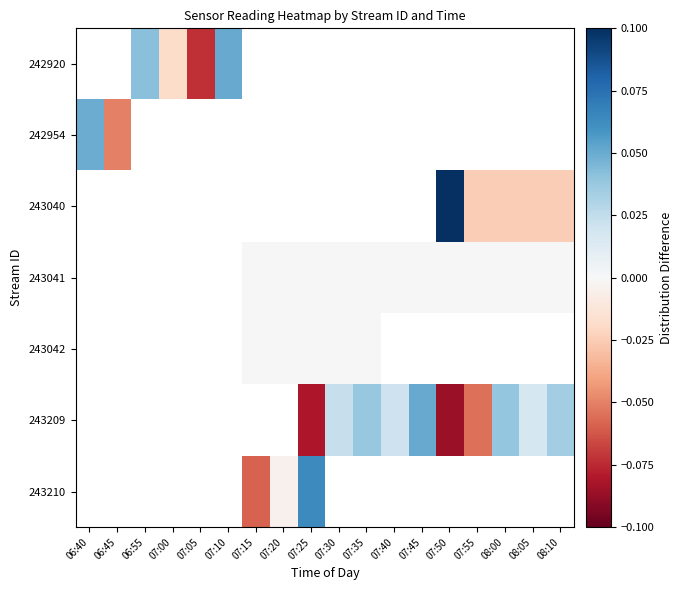

At 07:20, list the series in order from smallest to largest.

242920, 242954, 243040, 243041, 243042, 243209, 243210